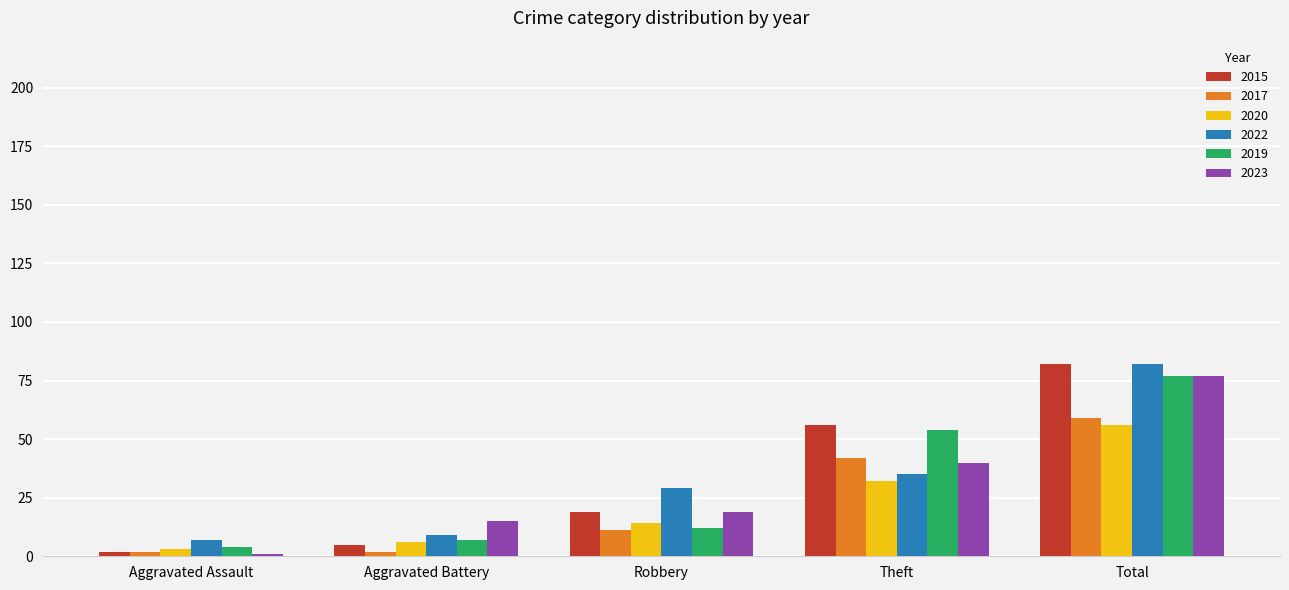

What position from the left is Aggravated Battery?

2